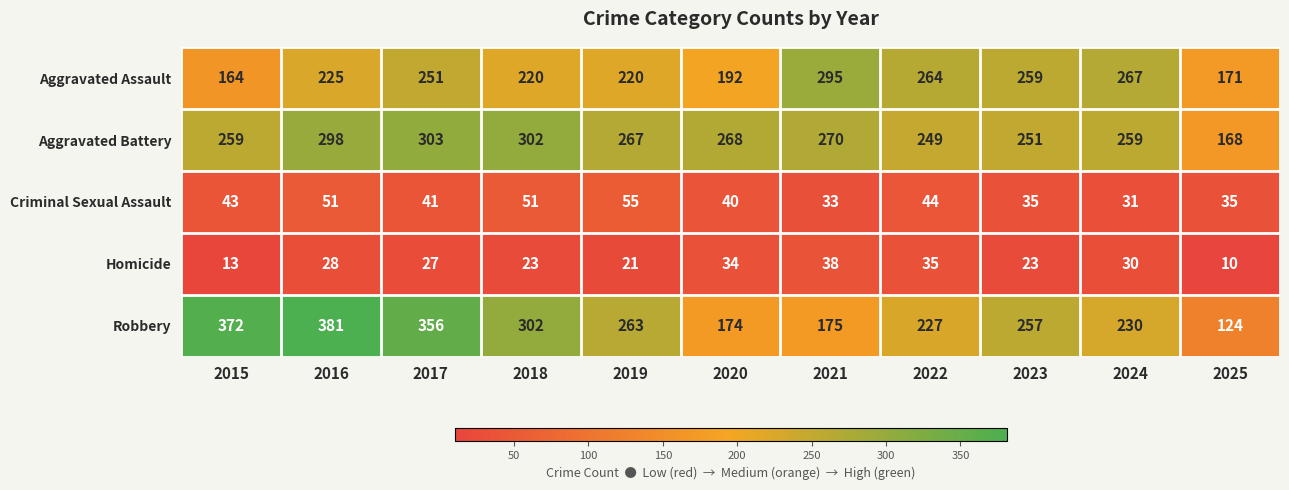

What is the difference between the Aggravated Assault values at 2023 and 2017?

8